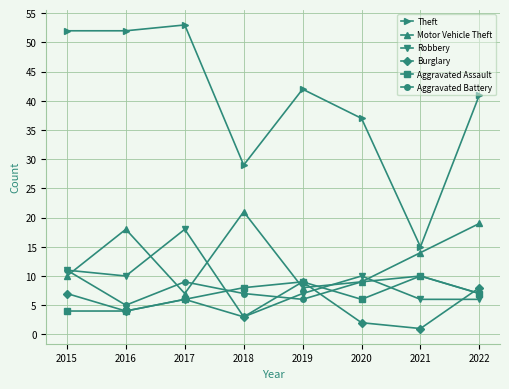

True or false: Robbery and Burglary cross at least once.

True